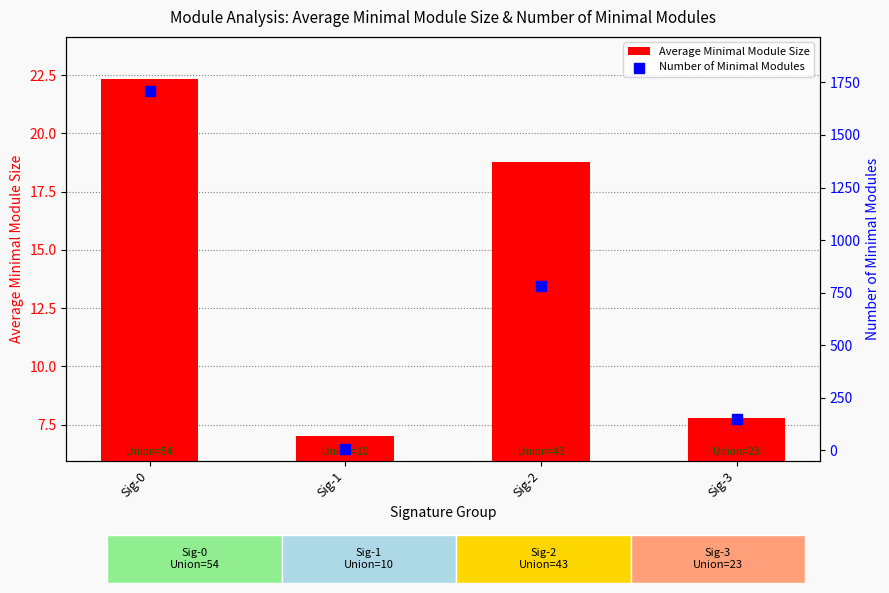

Which series contains the highest Y value?

Number of Minimal Modules